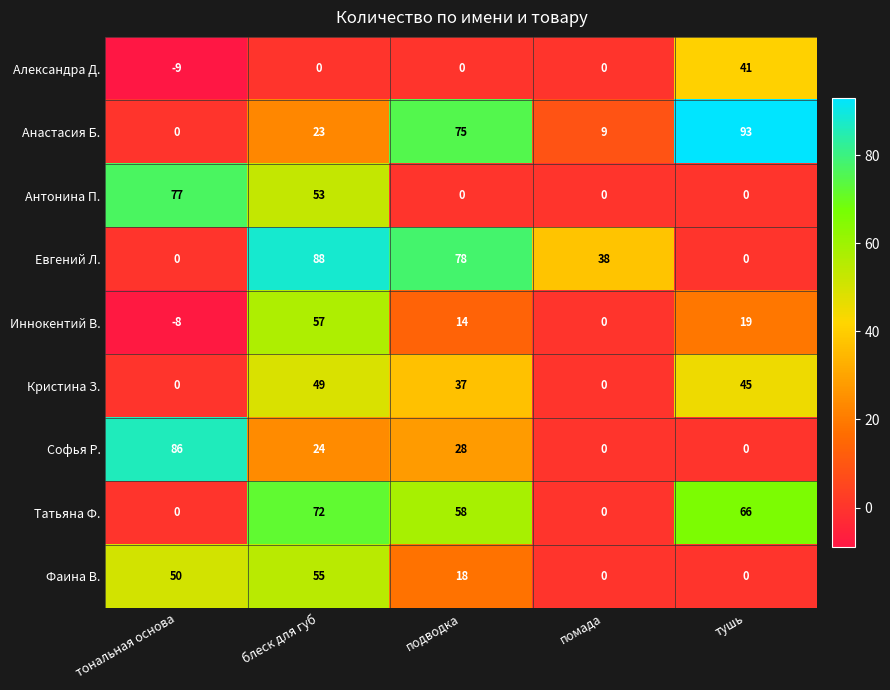

Is it true that Иннокентий В. equals -8 at тональная основа?

True